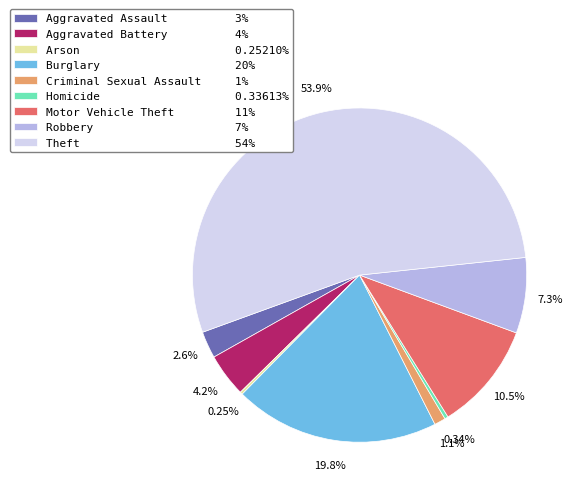

What is the ratio of the value at Theft 54% to the value at Burglary 20%?

2.7